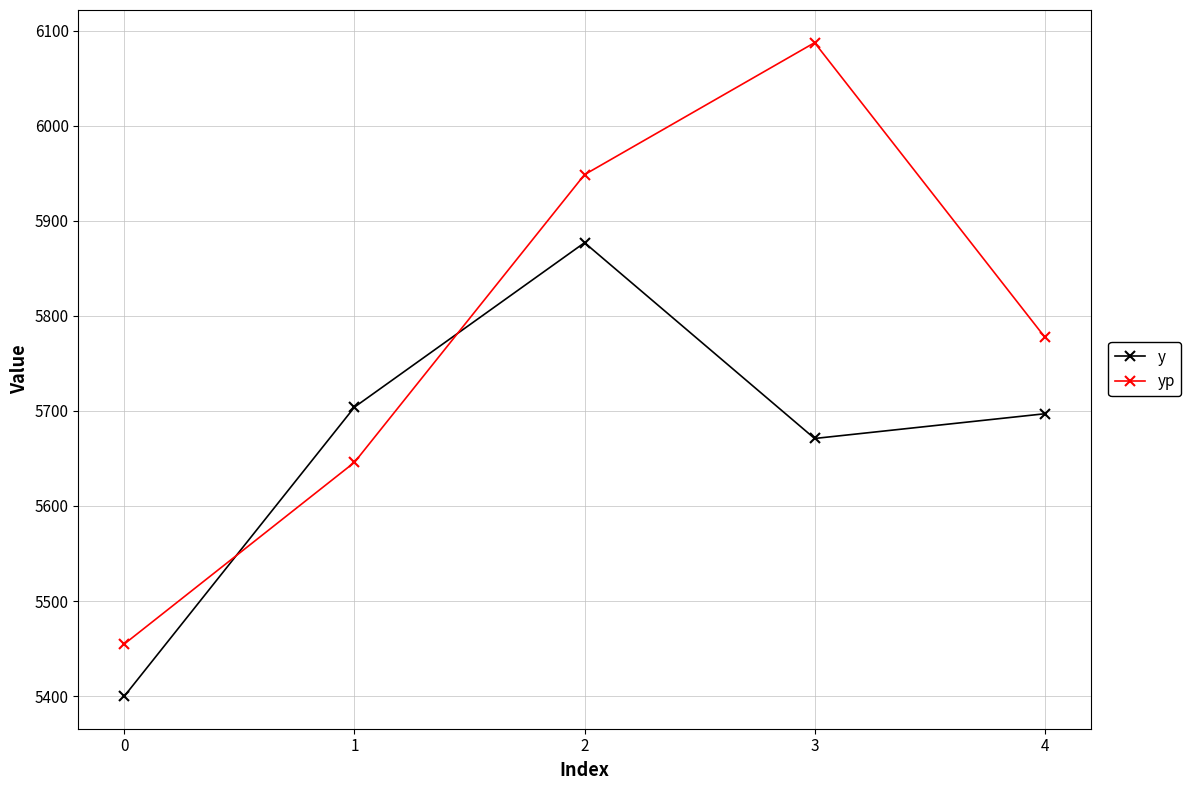

What is the value of the y point at the 5th from the left?

5697.0